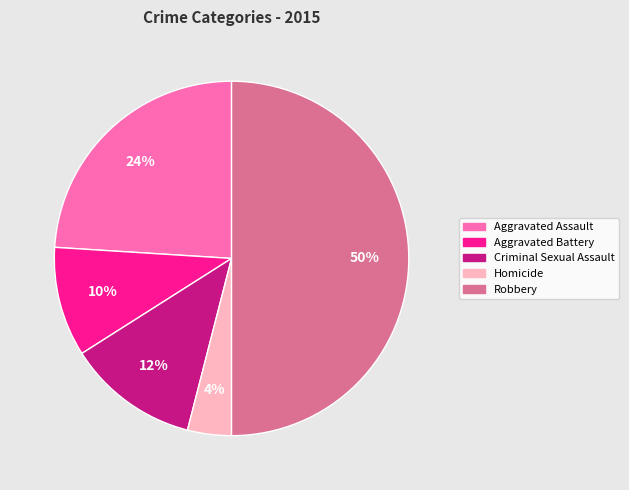

To the nearest percent, what portion does Aggravated Battery represent?

10%